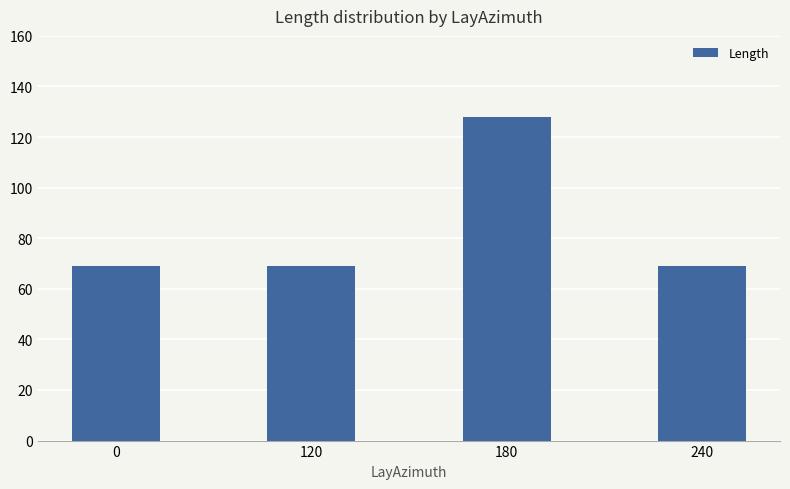

What is the approximate value at 180, to the nearest 10?

130